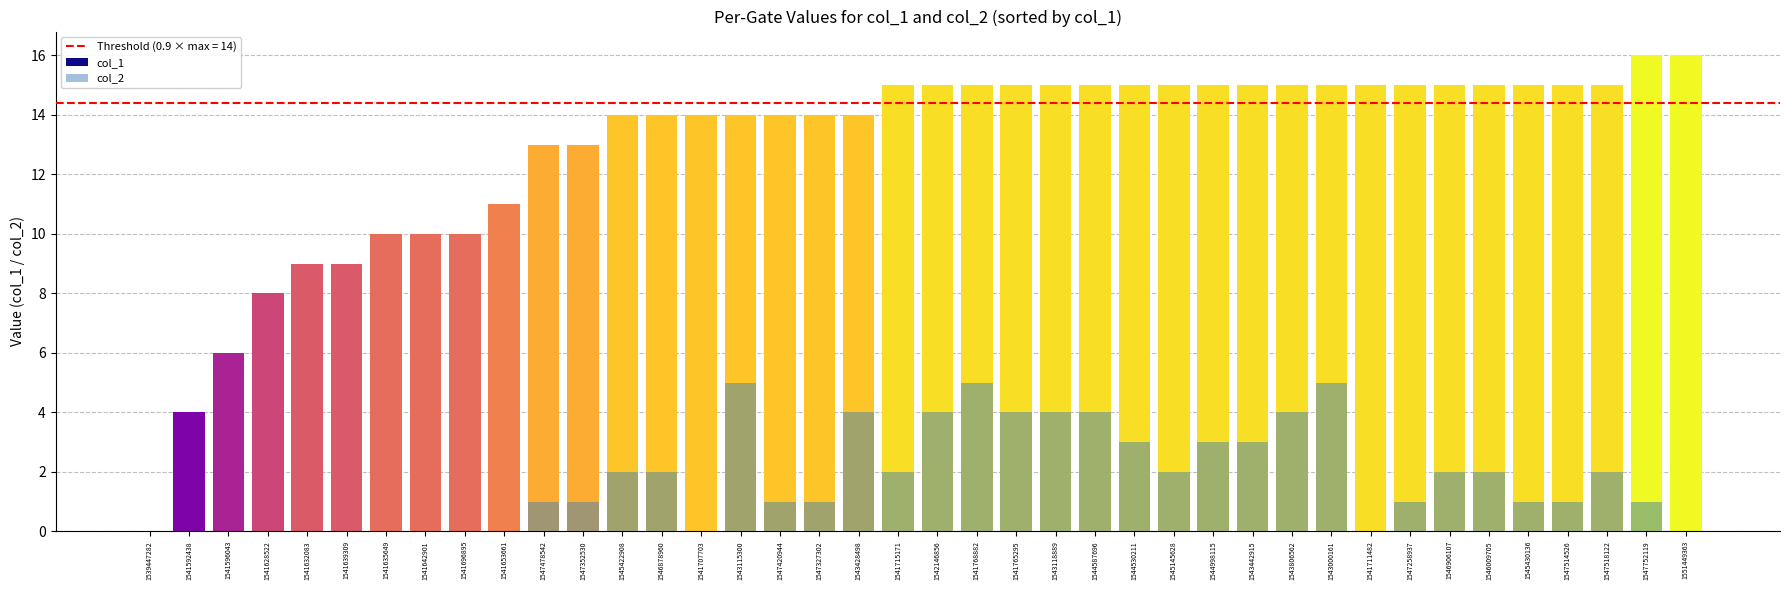

Reading left to right, transcribe all the data shown in this chart.

col_1: 0	4	6	8	9	9	10	10	10	11	13	13	14	14	14	14	14	14	14	15	15	15	15	15	15	15	15	15	15	15	15	15	15	15	15	15	15	15	16	16
col_2: 0	0	0	0	0	0	0	0	0	0	1	1	2	2	0	5	1	1	4	2	4	5	4	4	4	3	2	3	3	4	5	0	1	2	2	1	1	2	1	0